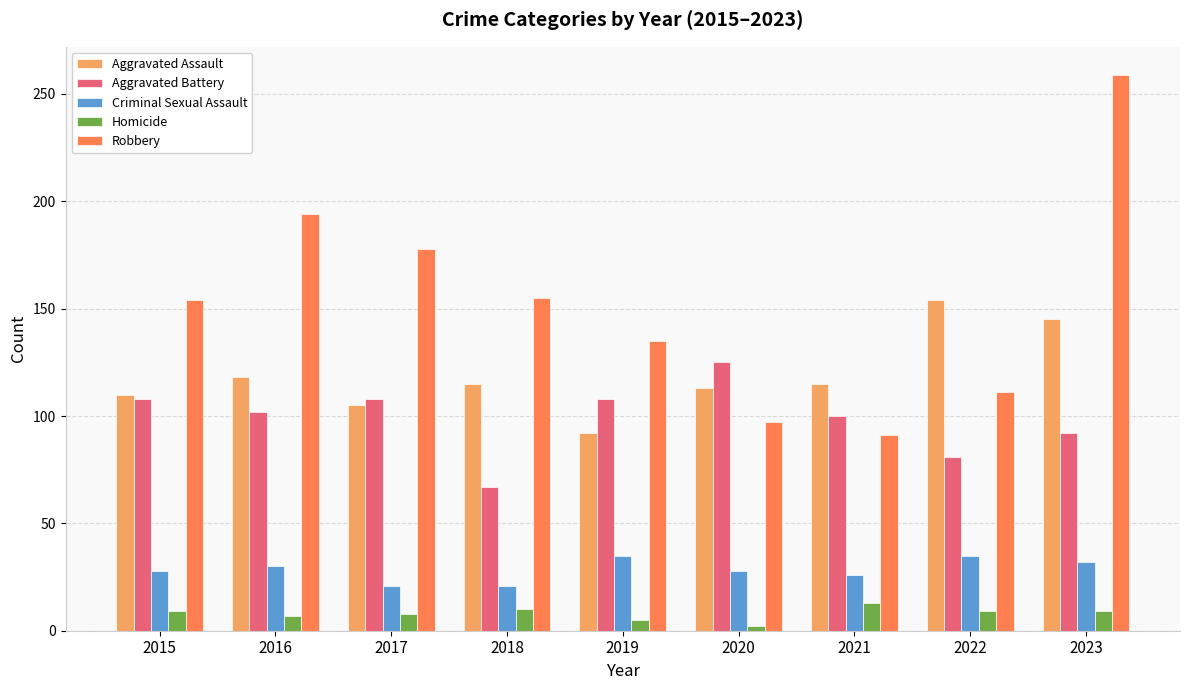

What is the spread (max minus min) of values at 2020?

123